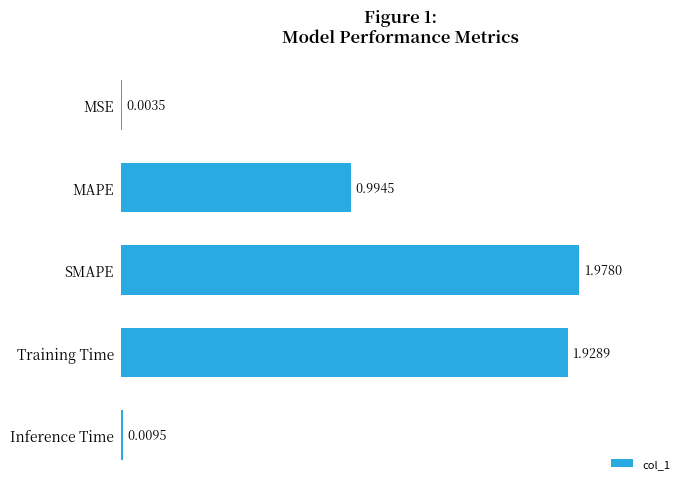

Which category has the highest value across all series?

SMAPE